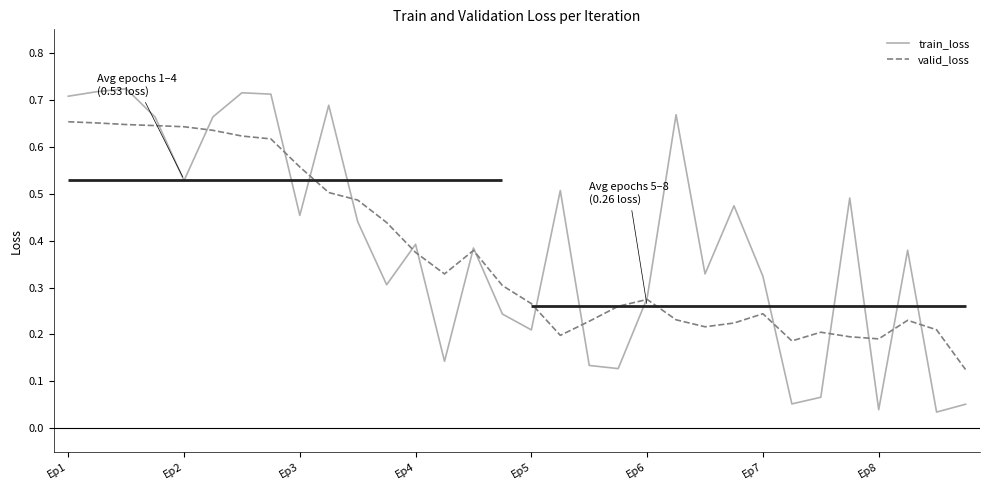

What is the difference between the second highest and minimum values in the valid_loss series?

0.5